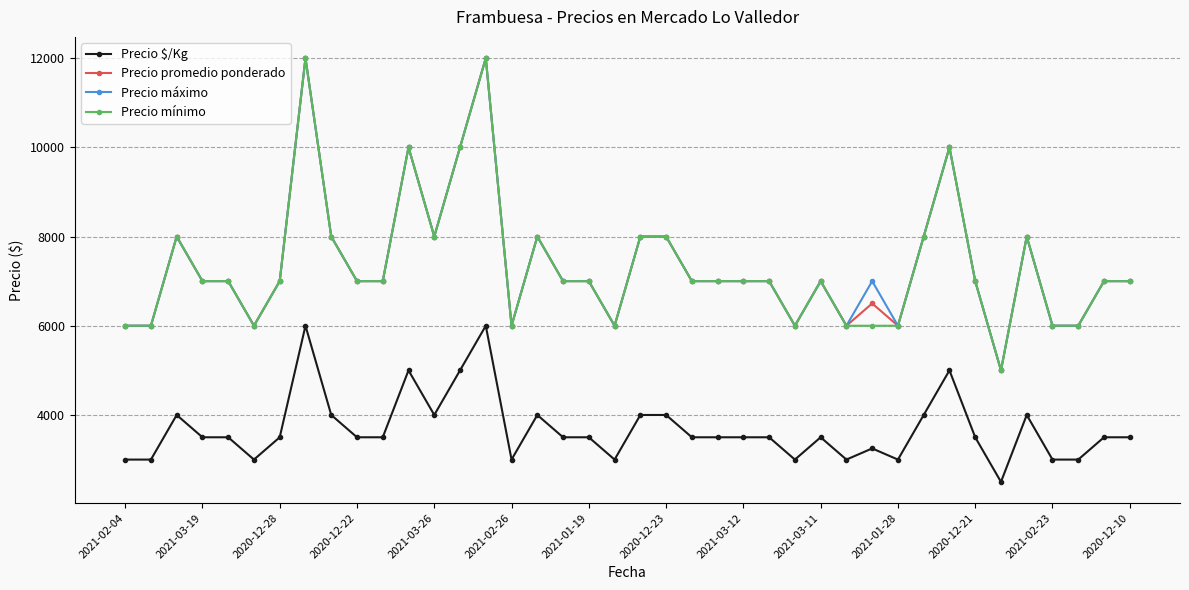

True or false: Precio $/Kg has more than 2 interior local peaks.

True